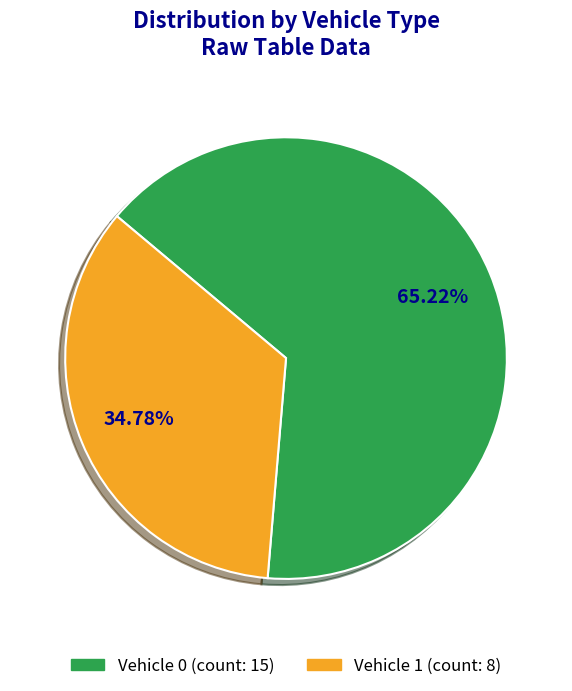

How many segments does this pie chart have?

2